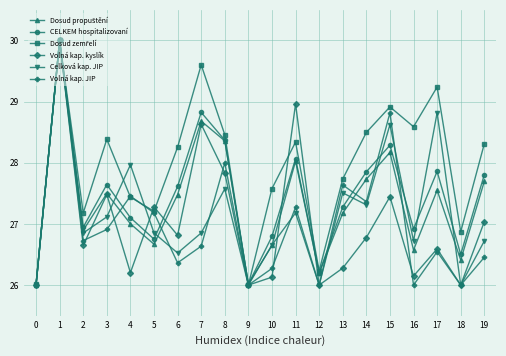

How many interior local valleys does the Celková kap. JIP series have?

7